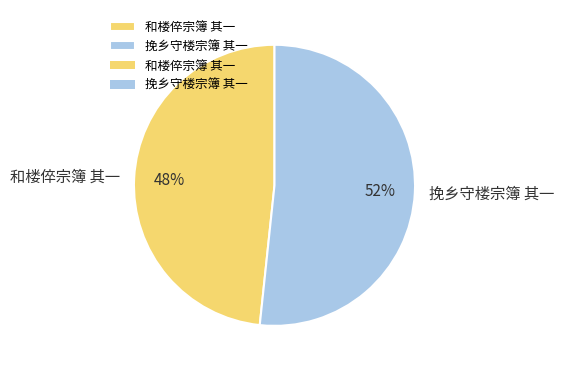

Approximately how many times larger is the value at 和楼倅宗簿 其一 compared to 挽乡守楼宗簿 其一?

0.9